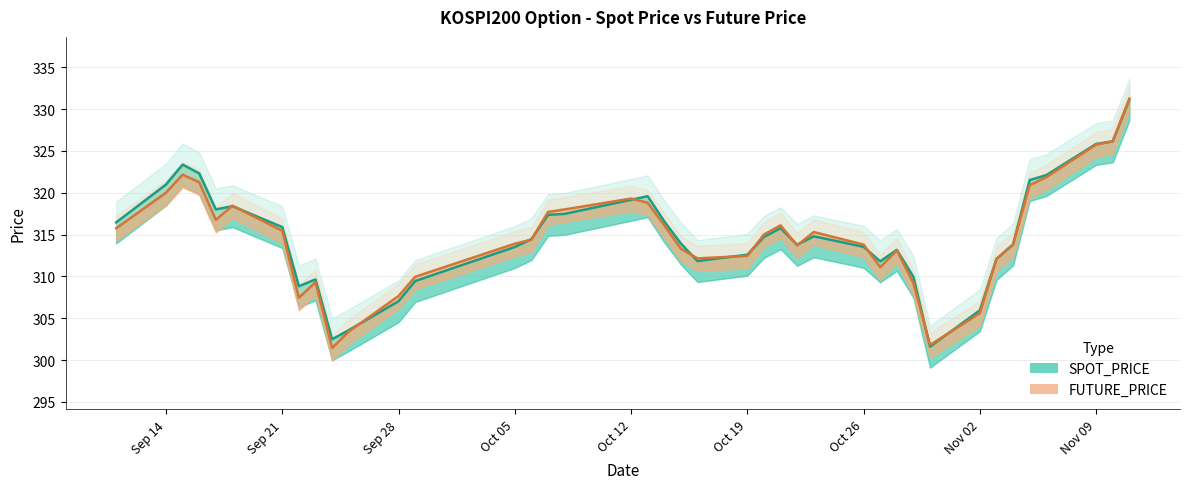

List the labels in order of FUTURE_PRICE value, smallest first.

2020-09-24, 2020-10-30, 2020-09-25, 2020-11-02, 2020-09-22, 2020-09-28, 2020-10-29, 2020-09-23, 2020-09-29, 2020-10-27, 2020-11-03, 2020-10-16, 2020-10-19, 2020-10-28, 2020-10-15, 2020-10-22, 2020-10-26, 2020-11-04, 2020-10-05, 2020-10-06, 2020-10-20, 2020-10-23, 2020-09-21, 2020-09-11, 2020-10-14, 2020-10-21, 2020-09-17, 2020-10-07, 2020-10-08, 2020-09-18, 2020-10-13, 2020-10-12, 2020-09-14, 2020-11-05, 2020-09-16, 2020-11-06, 2020-09-15, 2020-11-09, 2020-11-10, 2020-11-11